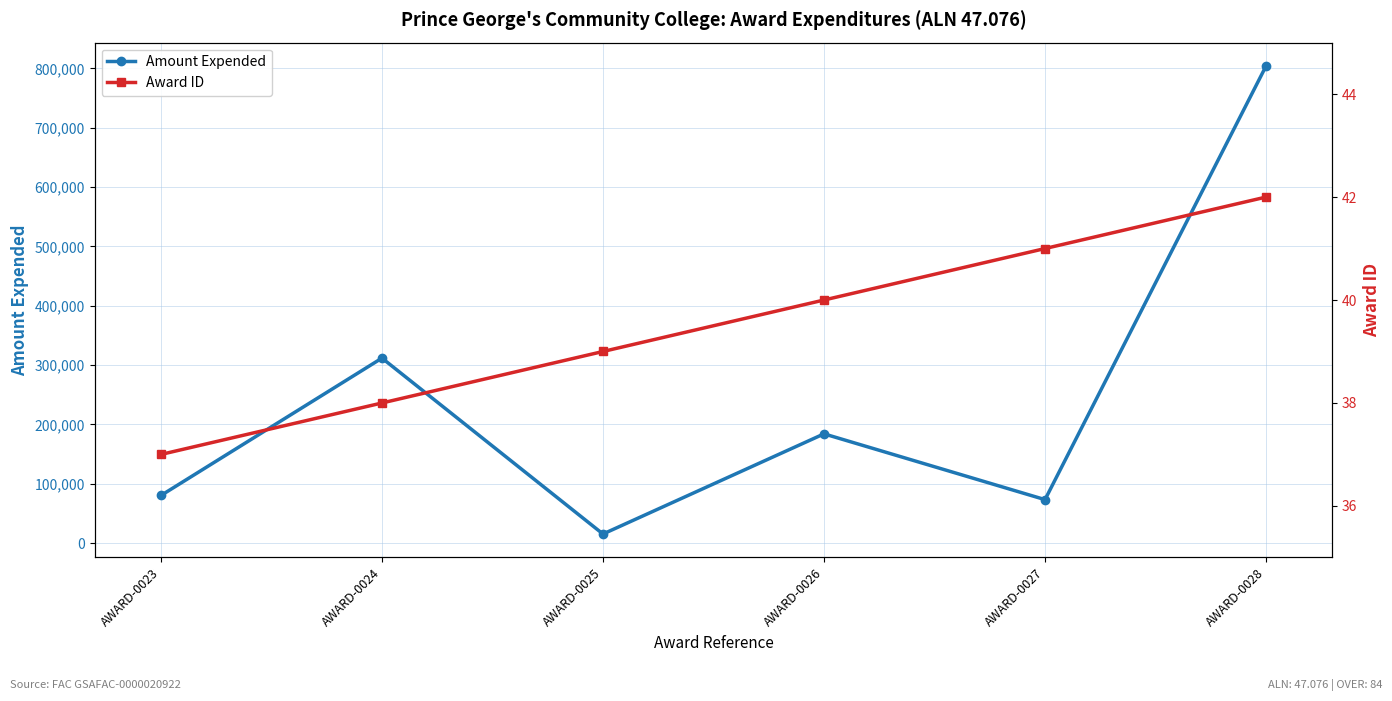

Rank the categories by Amount Expended value from highest to lowest.

AWARD-0028, AWARD-0024, AWARD-0026, AWARD-0023, AWARD-0027, AWARD-0025